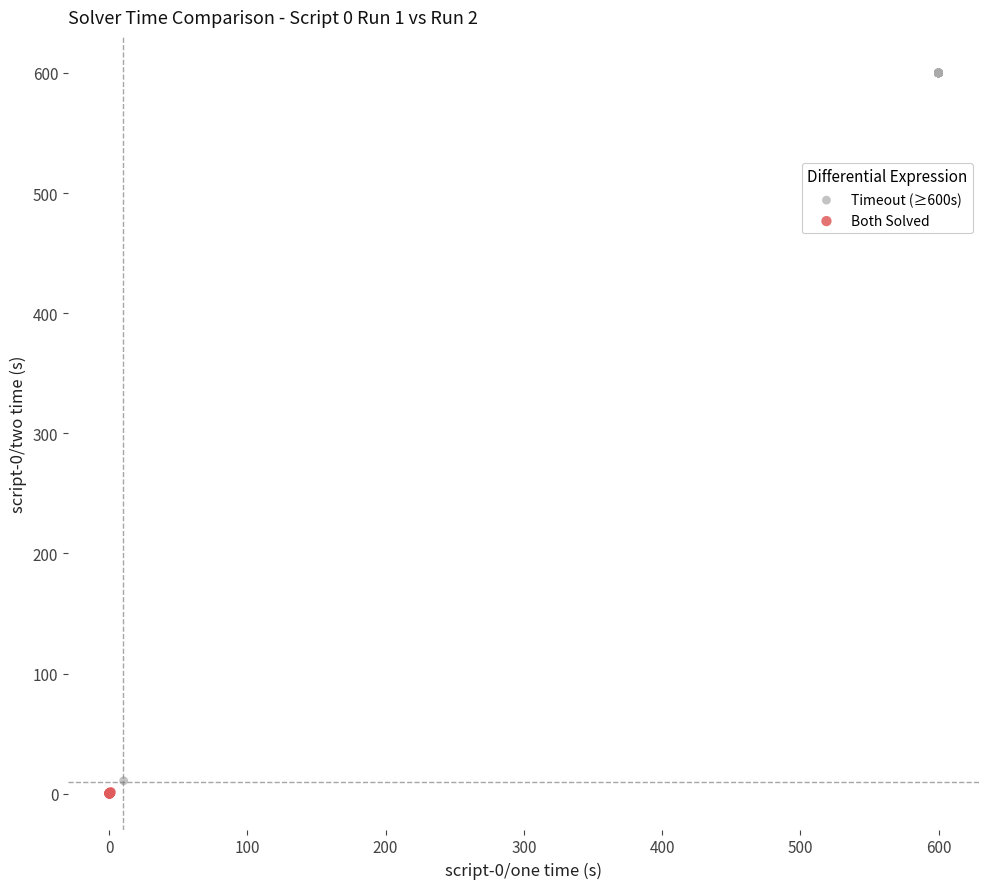

Which series has the widest spread of Y values?

Timeout (≥600s)